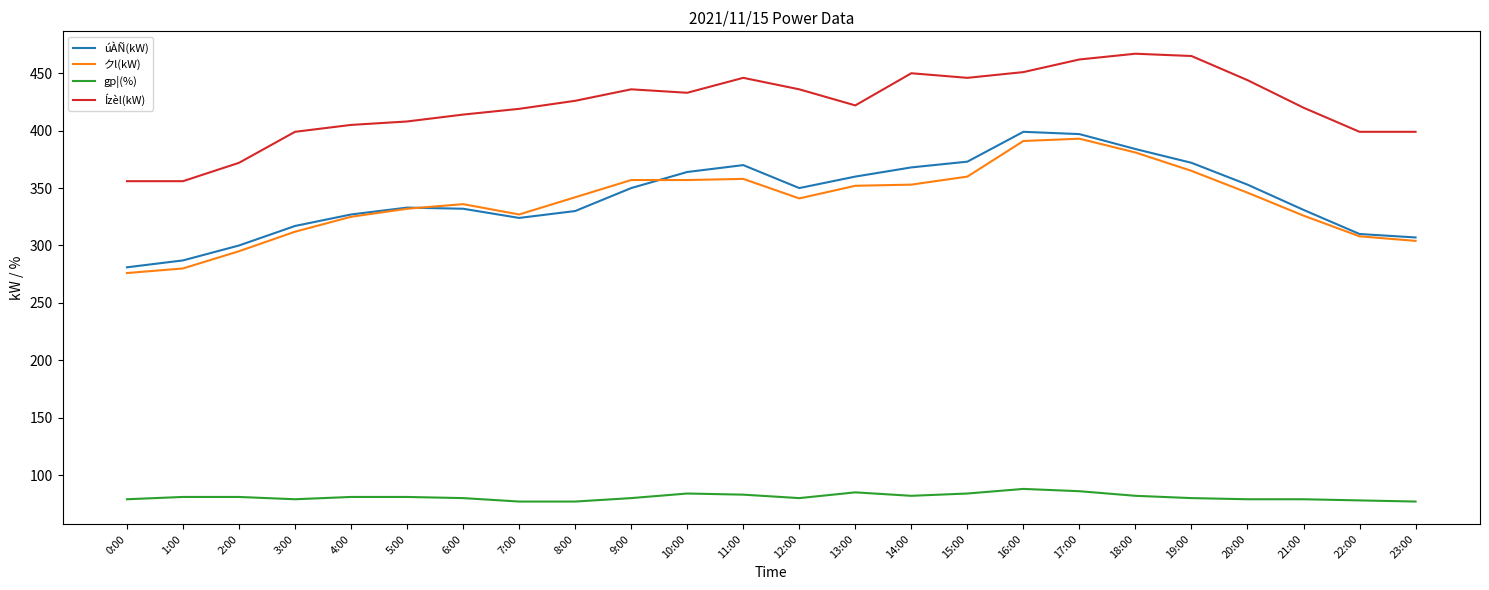

What is the greatest value displayed?

467